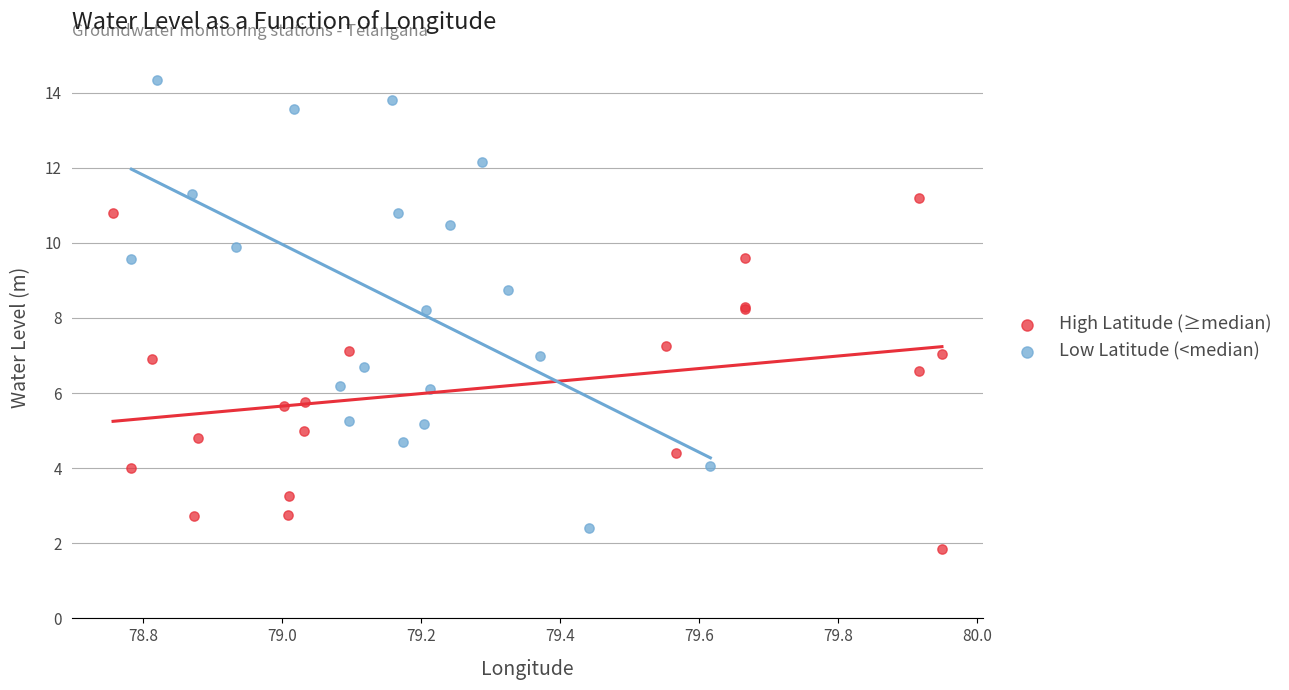

Which series has the widest spread of Y values?

Low Latitude (<median)